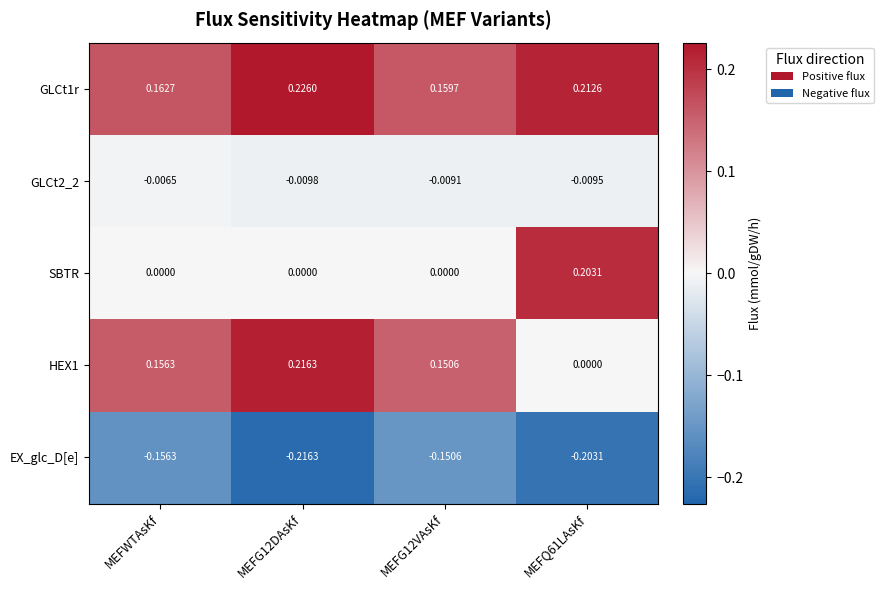

Which series has the largest total across all categories?

GLCt1r